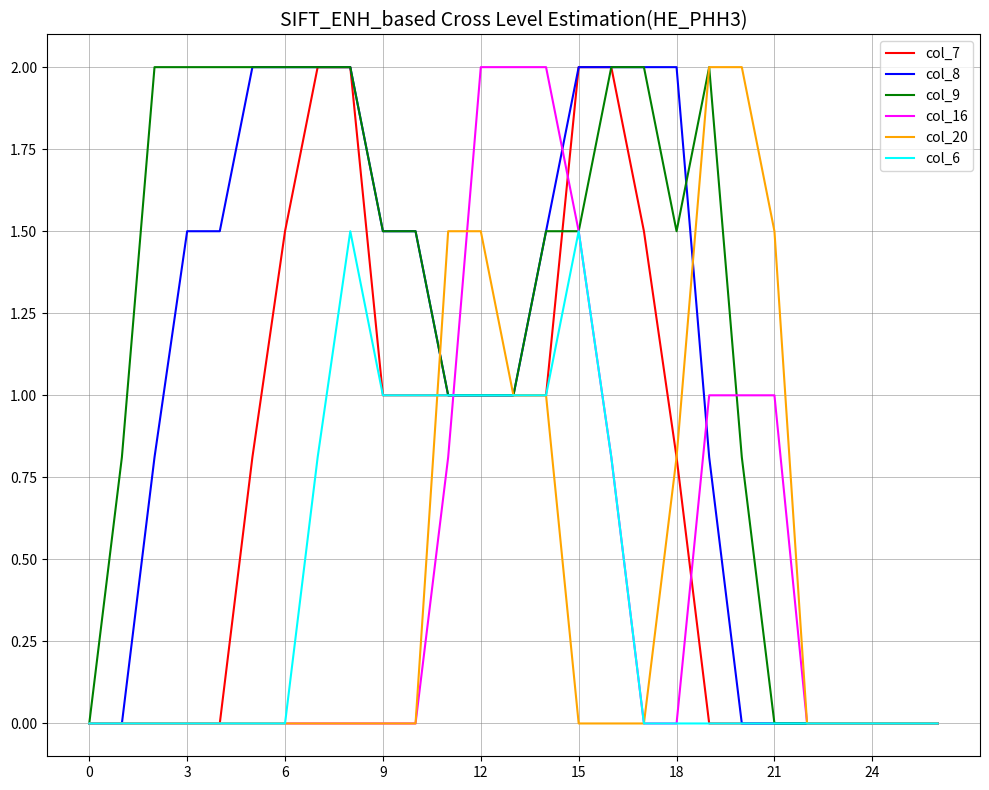

Which series has the largest total across all categories?

col_9